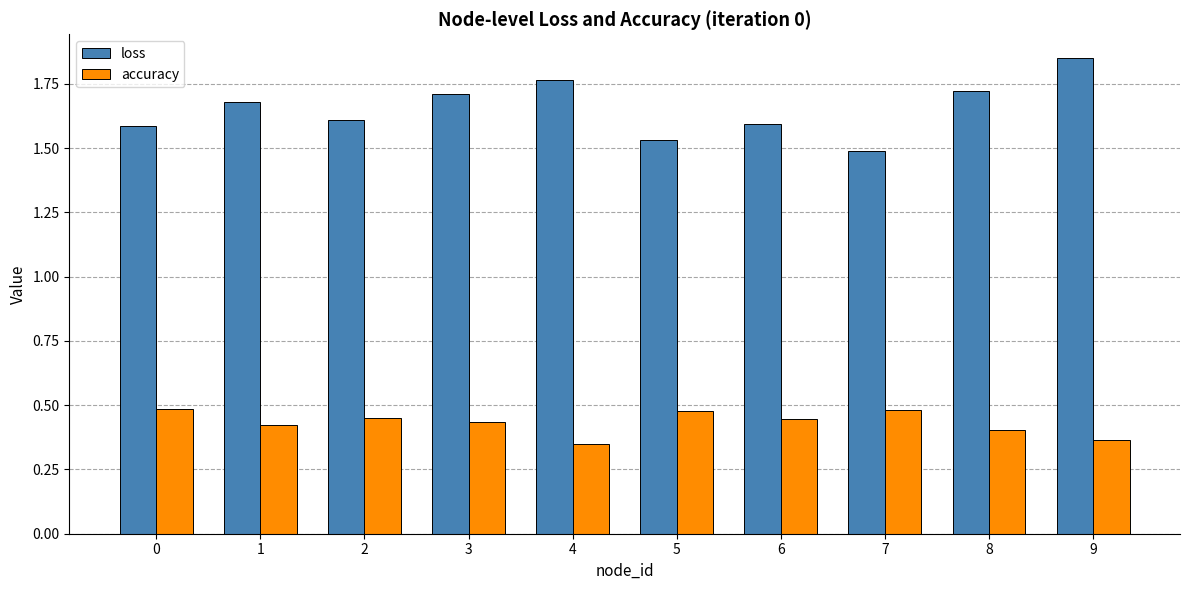

Are the bars grouped side by side (vs. stacked)?

Yes